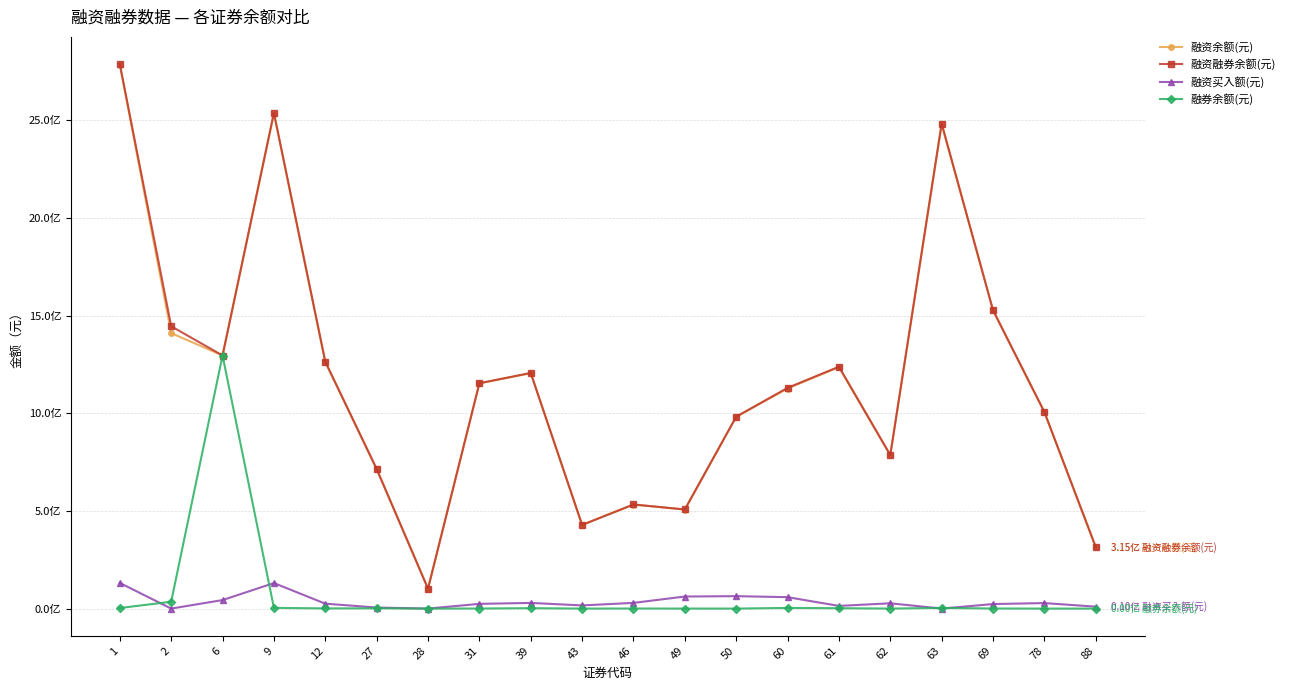

How many interior local peaks does the 融券余额(元) series have?

6